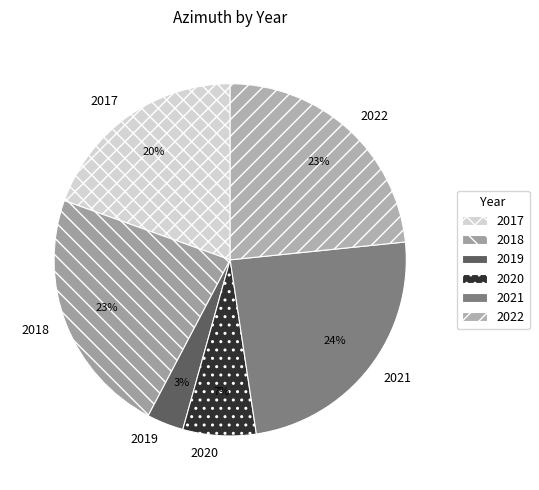

Count the number of slices in the pie.

6